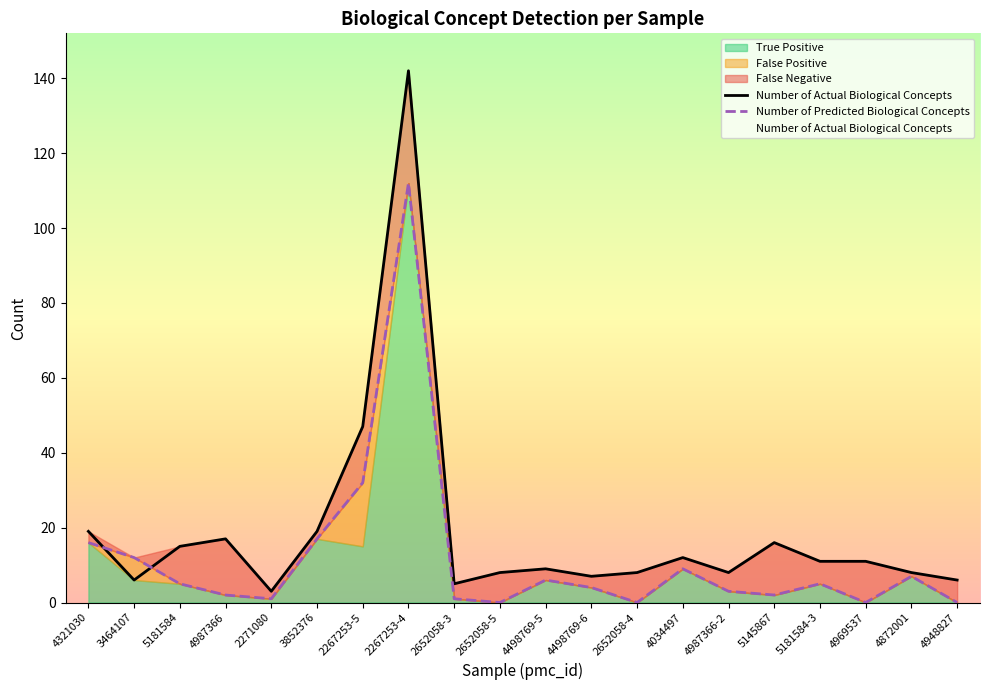

The value of Number of Actual Biological Concepts at 2267253-5 is 66. True or false?

False